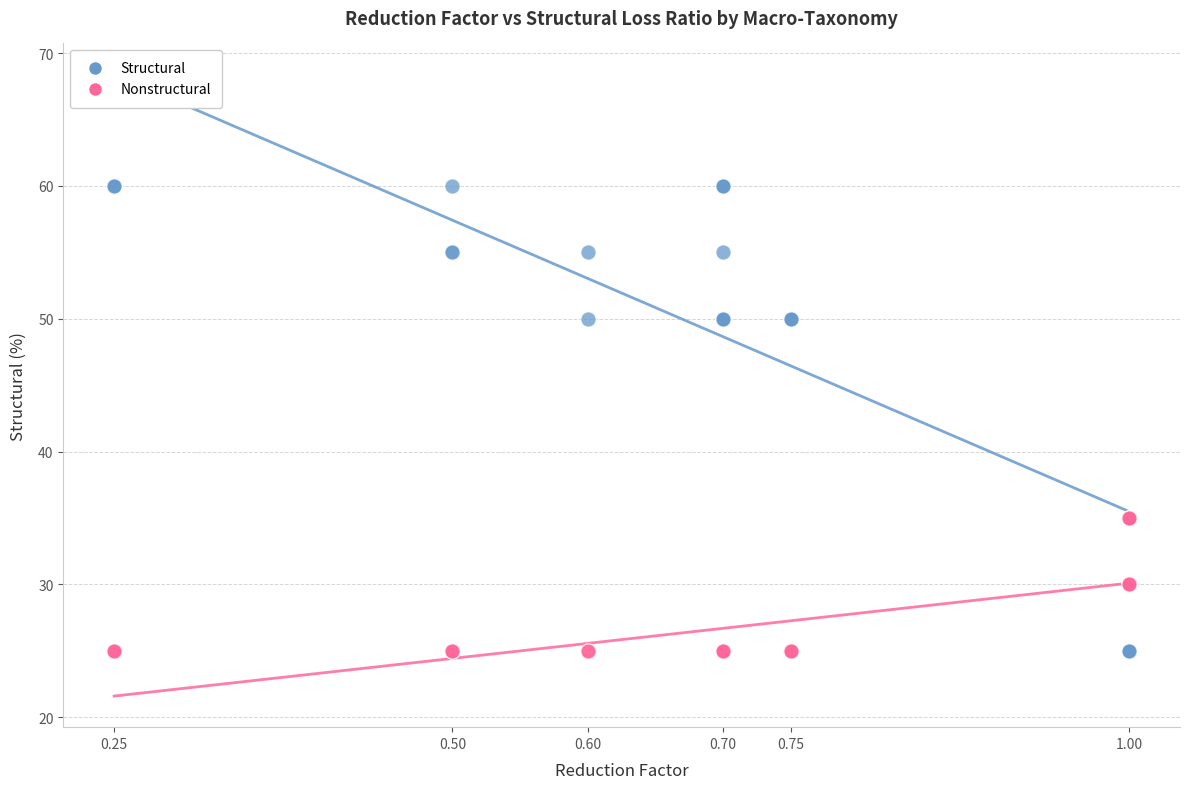

What are all the series names shown in the legend?

Structural, Nonstructural